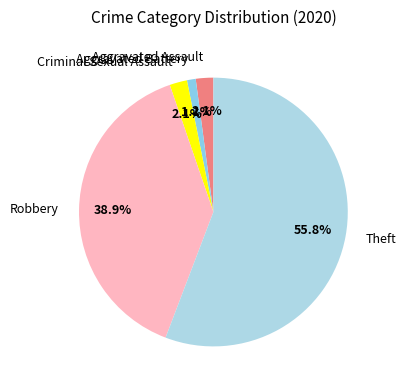

What is the majority slice?

Theft